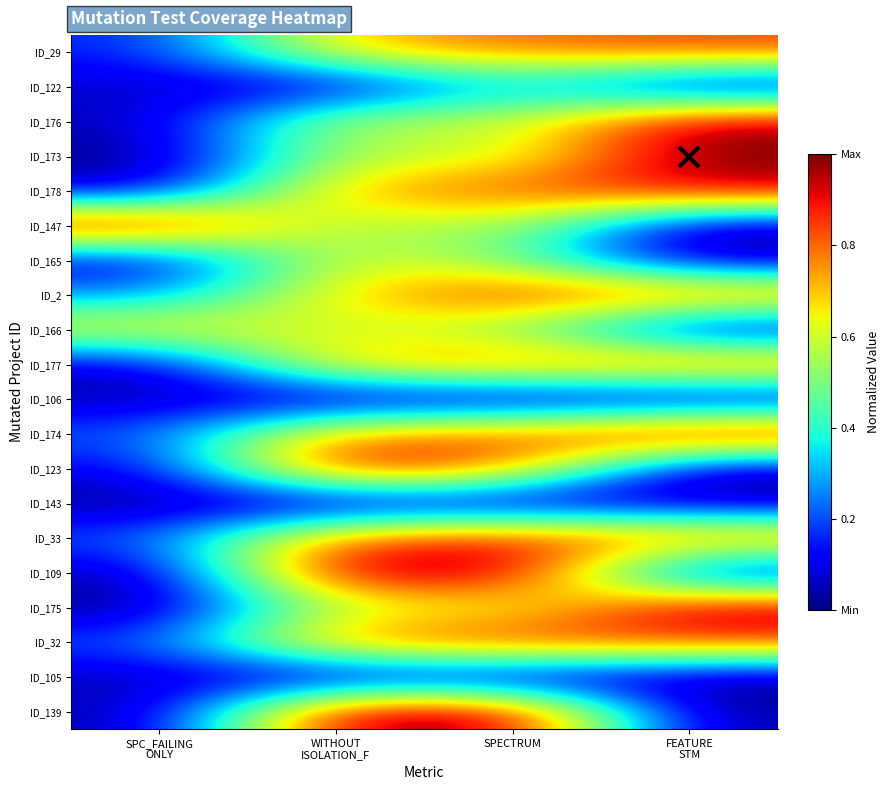

What is the total value across all series at SPECTRUM?

12.4